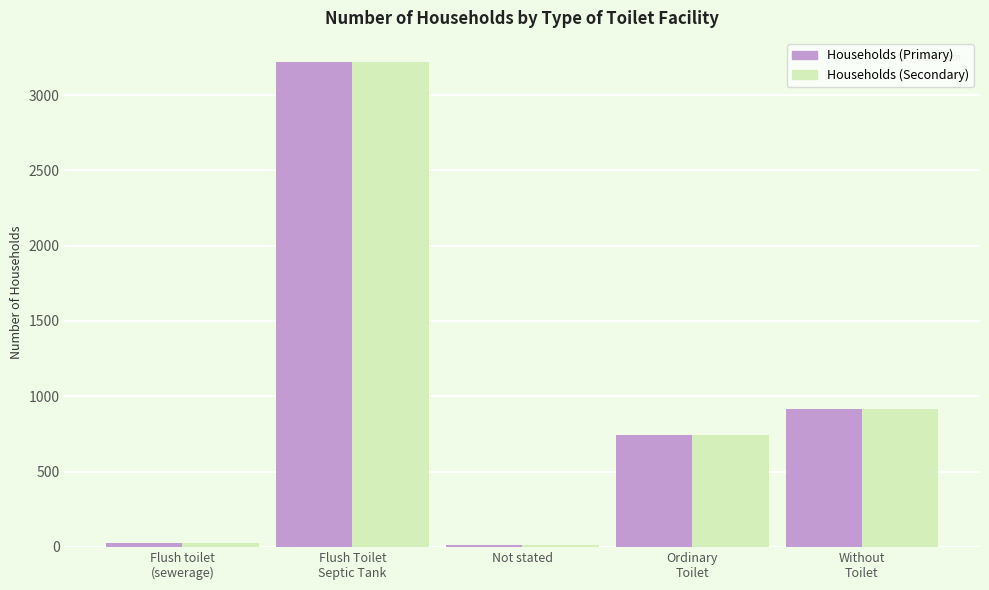

What is the maximum value shown in the chart?

3219